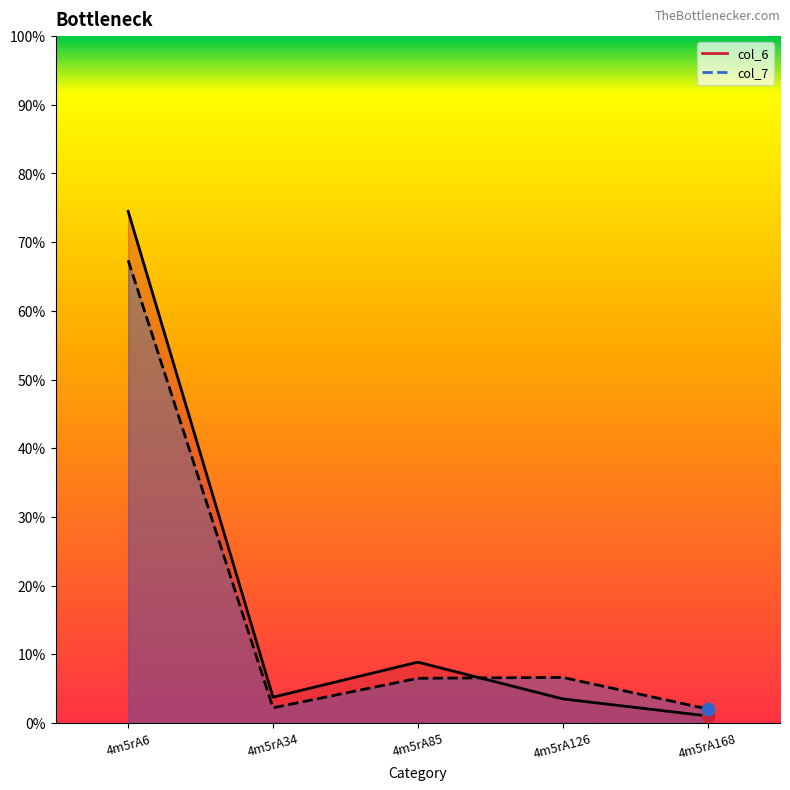

Which series reaches the maximum Y coordinate?

col_6